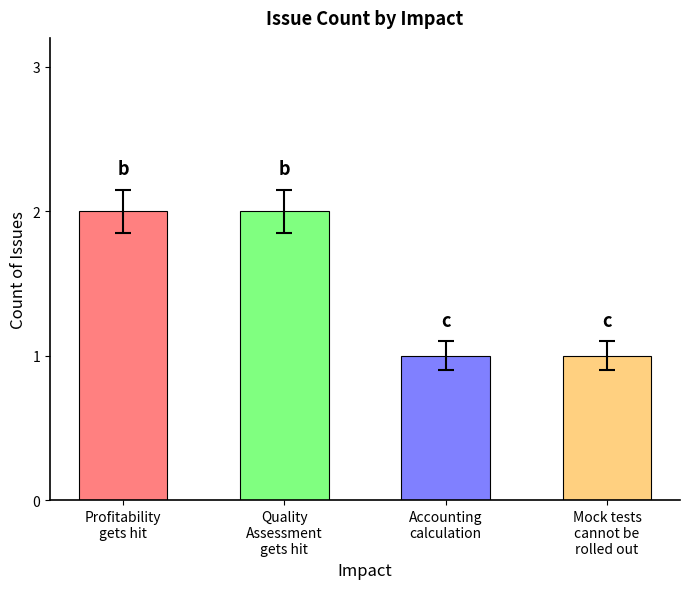

What is the label of the 4th bar from the right?

Profitability
gets hit